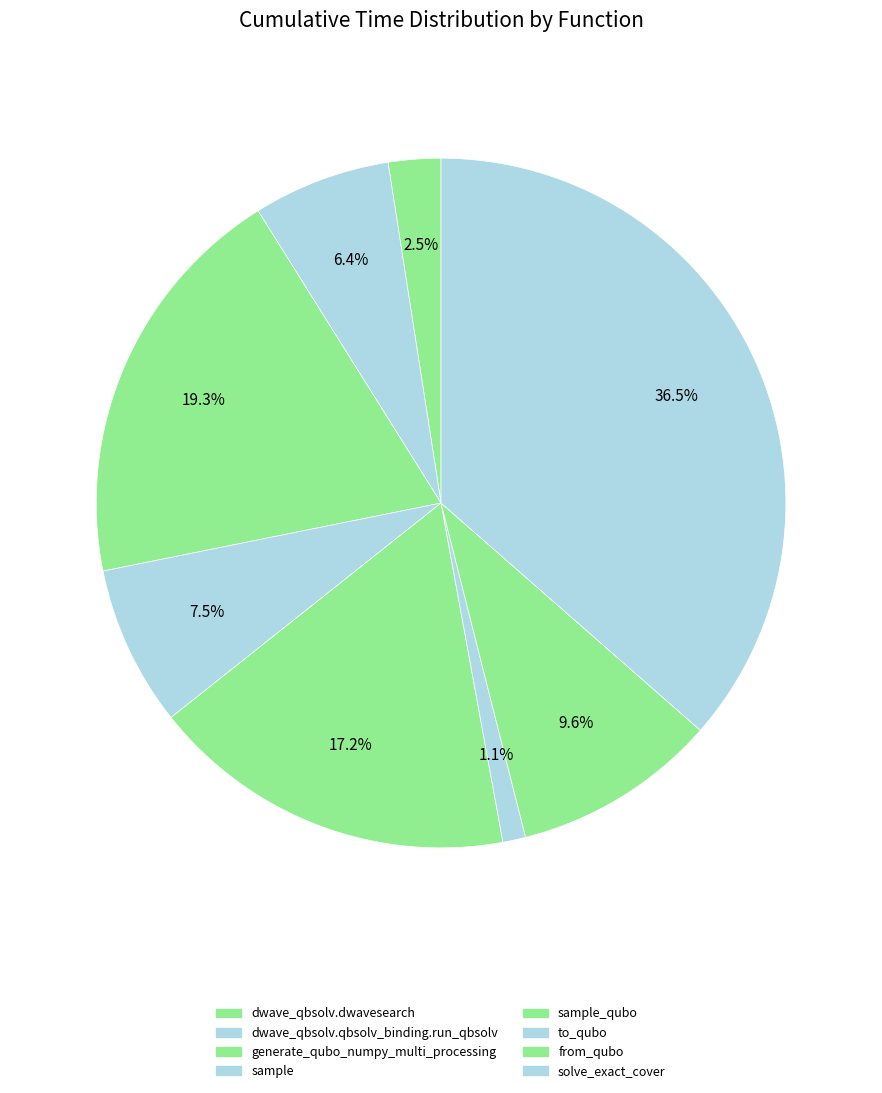

Is there any slice that represents more than half of the pie?

No